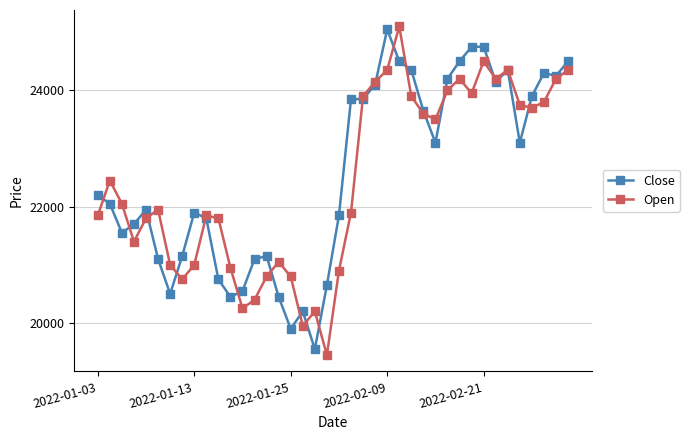

After their last crossing, which series has the higher values: Open or Close?

Close